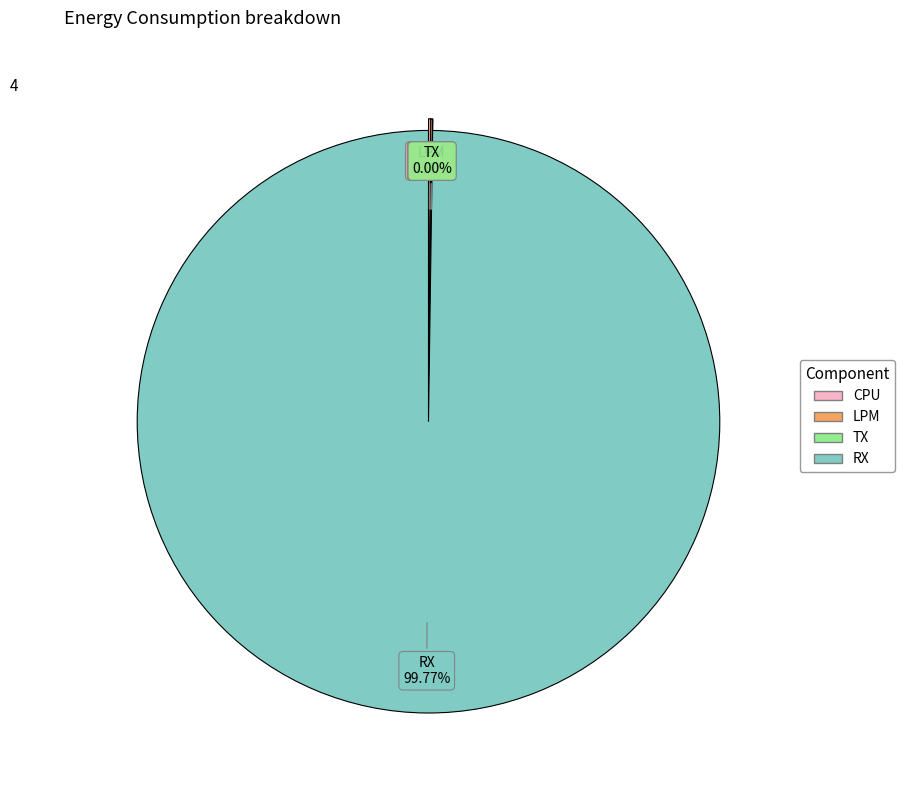

How many slices are in this pie chart?

4